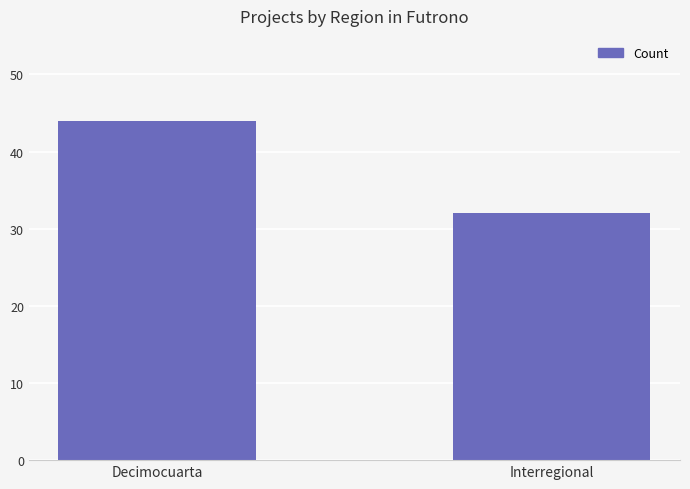

What is the greatest value displayed?

44